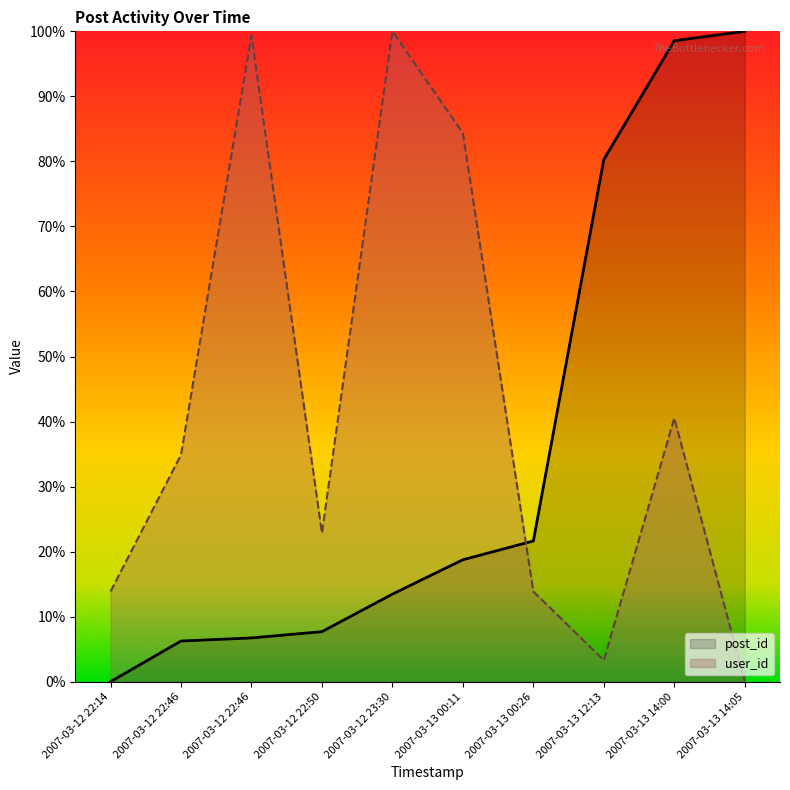

Reading left to right, list all the values displayed in this chart.

post_id: 0.0	6.2	6.7	7.7	13.5	18.8	21.6	80.3	98.6	100.0
user_id: 13.9	34.9	99.4	22.9	100.0	84.3	13.9	3.3	40.5	0.0